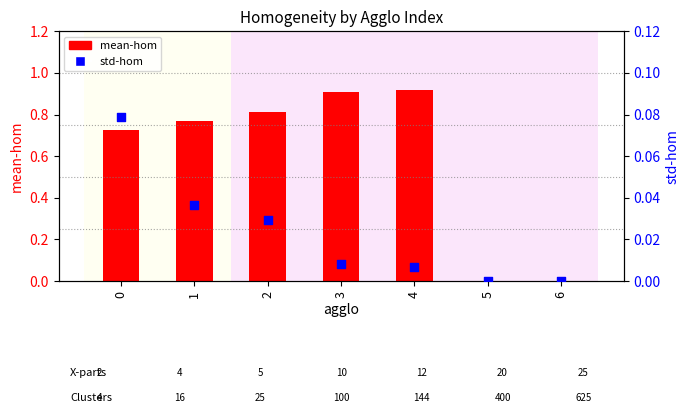

At which category is the sum across all series the highest?

4